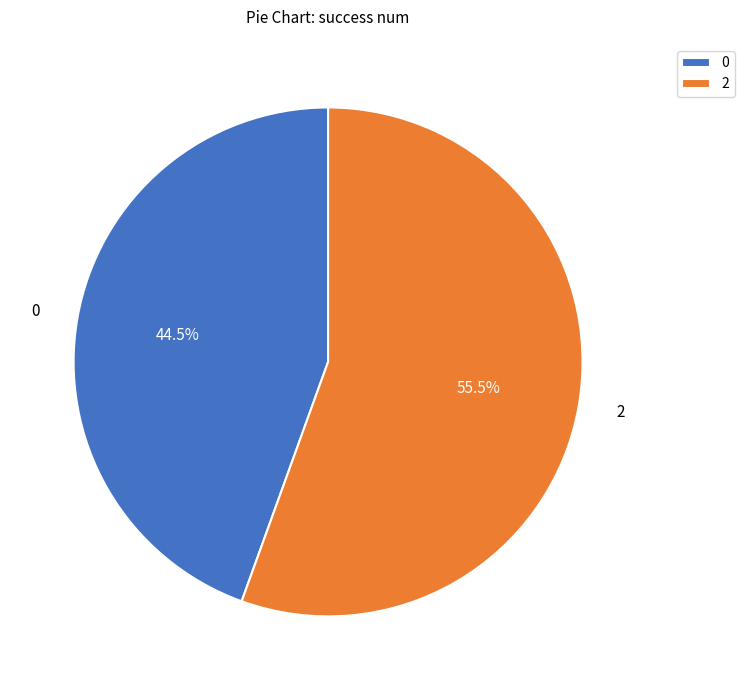

Rank the categories by value from highest to lowest.

2, 0